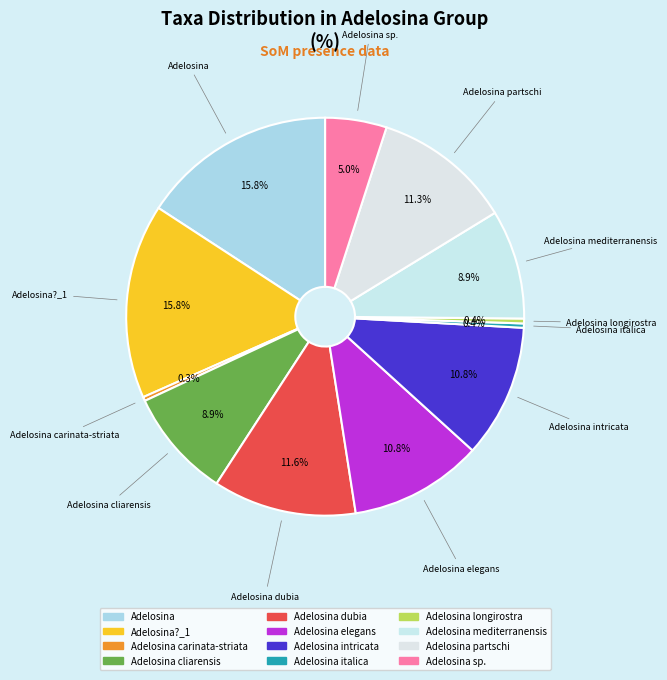

Is there any slice that represents more than half of the pie?

No